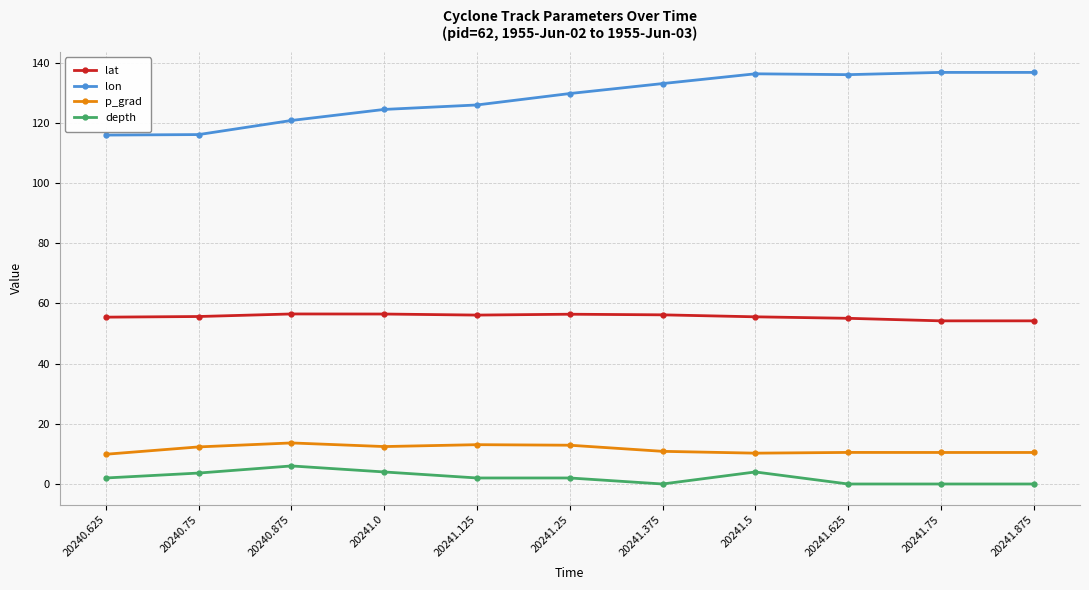

True or false: p_grad and lon cross at least once.

False